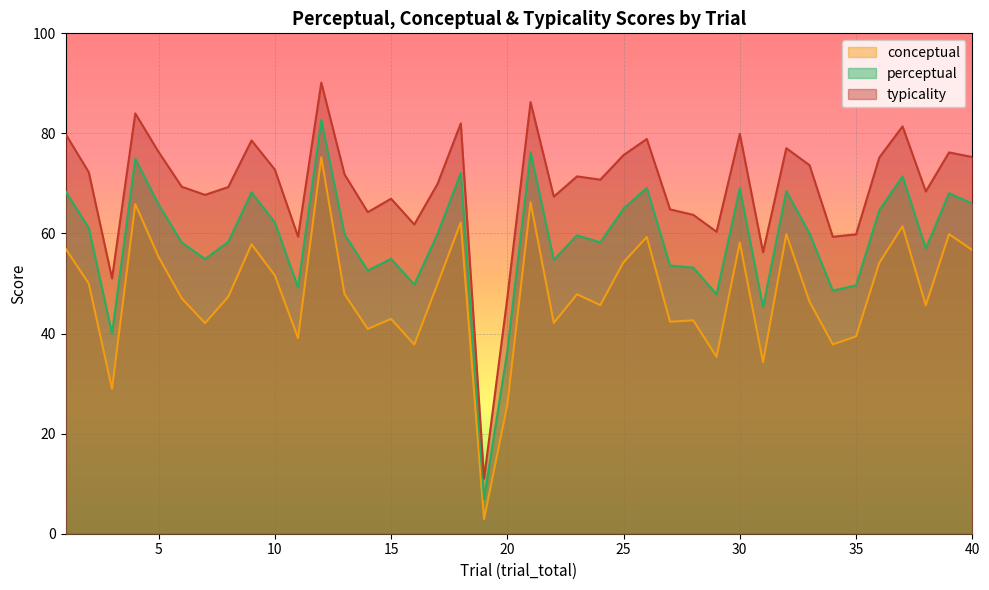

What is the maximum value shown in the chart?

90.1